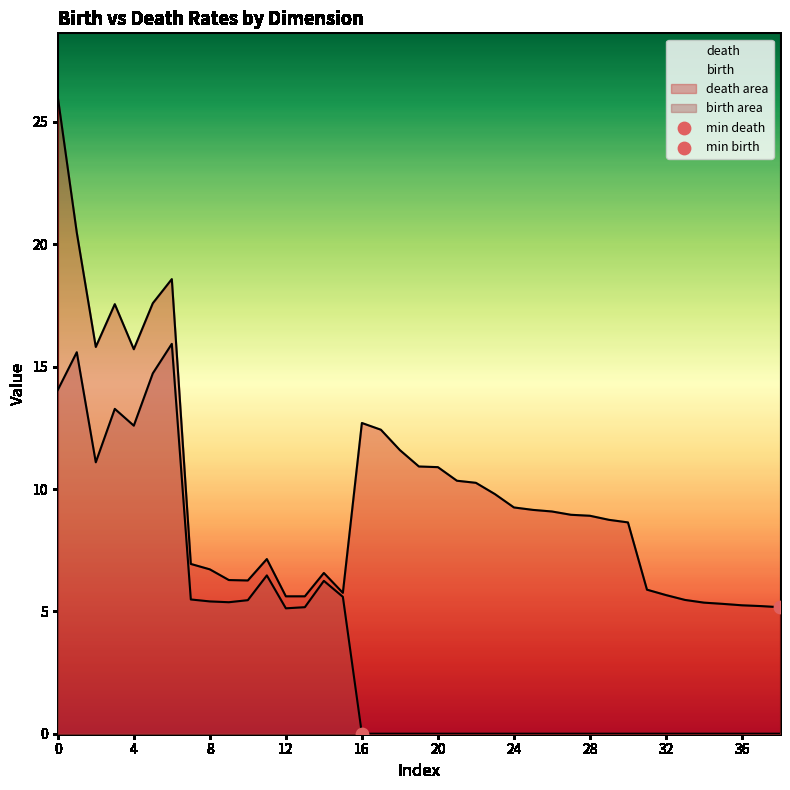

Which series contains the highest Y value?

death